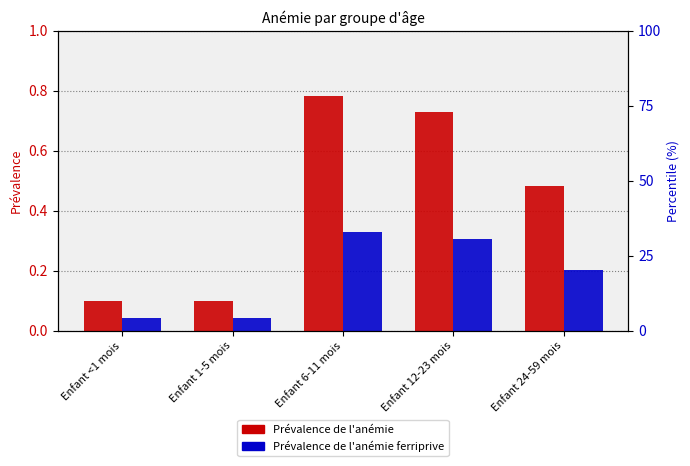

Rank the series by their average value, from highest to lowest.

Prévalence de l'anémie, Prévalence de l'anémie ferriprive